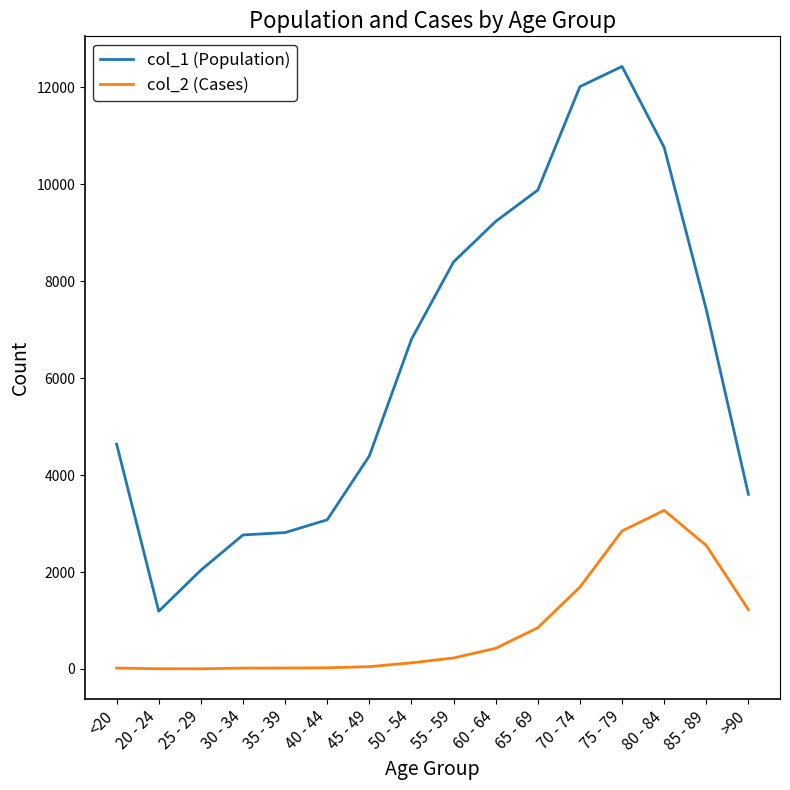

Which series has the largest total across all categories?

col_1 (Population)